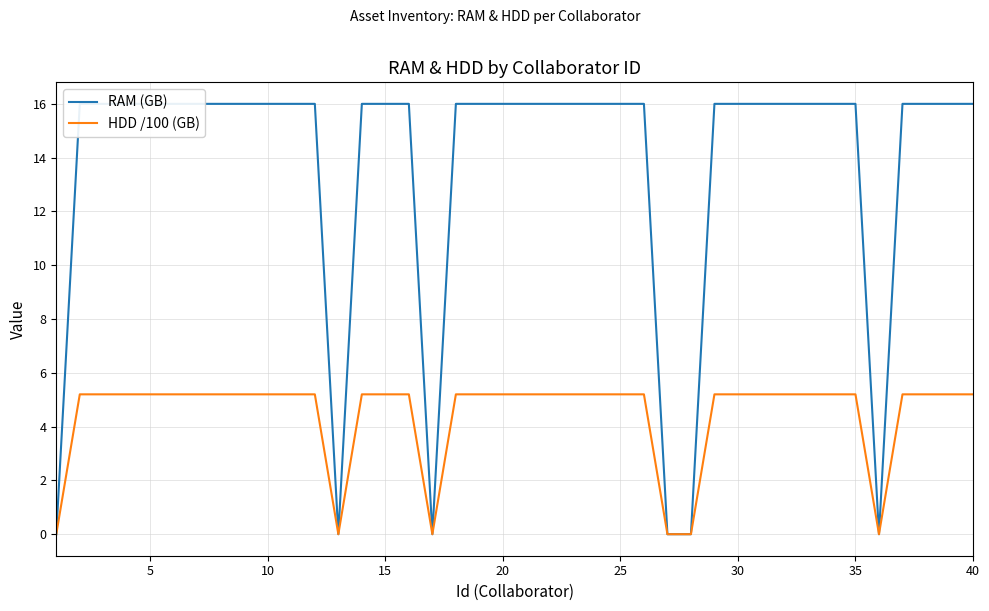

True or false: RAM (GB) and HDD /100 (GB) cross at least once.

False